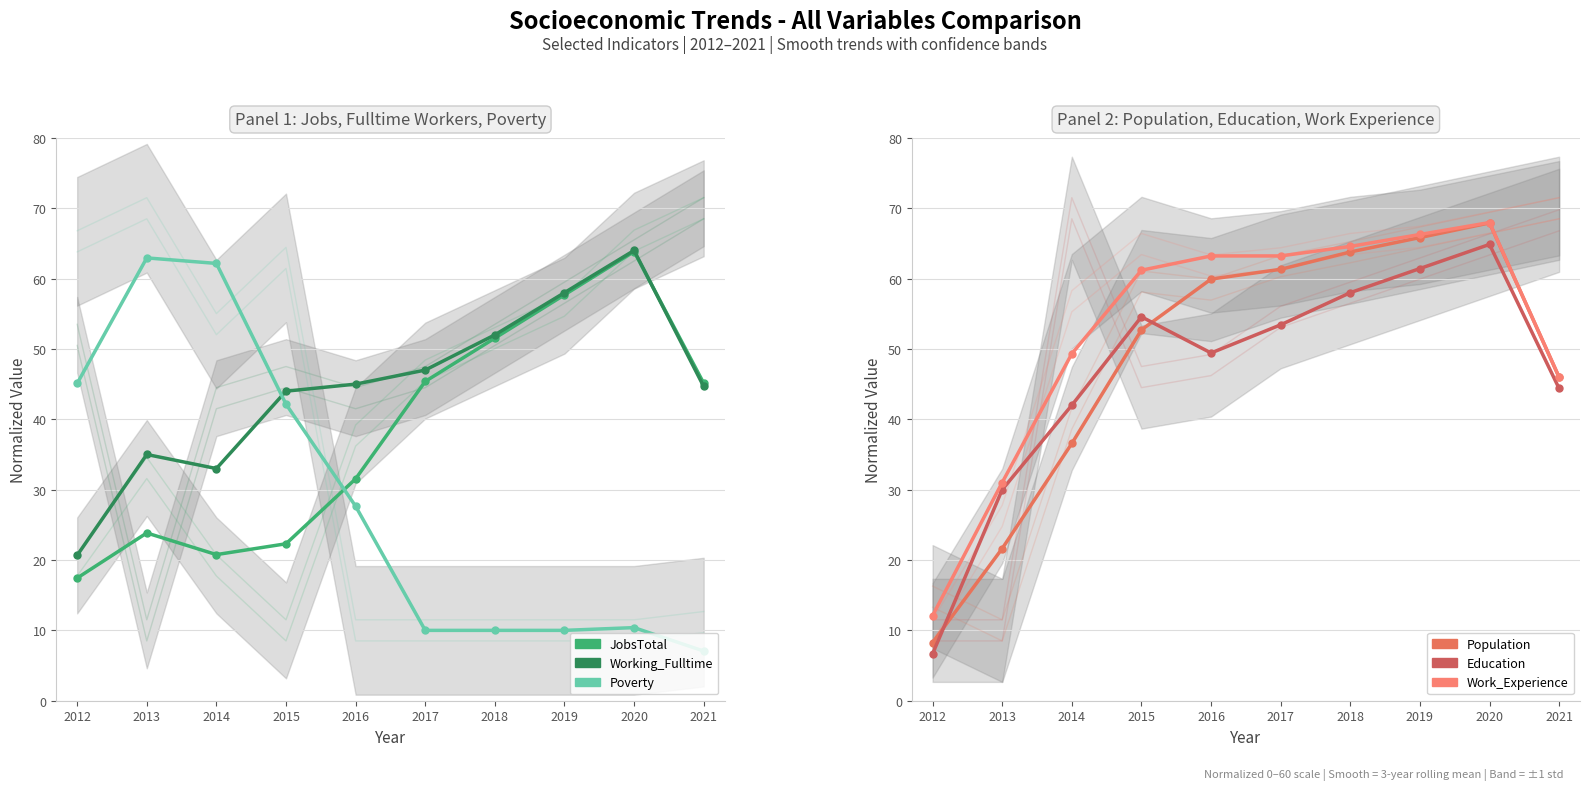

Reading left to right, extract all data points from this chart.

JobsTotal: 2012=17.4	2013=23.8	2014=20.8	2015=22.3	2016=31.5	2017=45.4	2018=51.5	2019=57.7	2020=63.8	2021=45.1
Working_Fulltime: 2012=20.7	2013=35.0	2014=33.0	2015=44.0	2016=45.0	2017=47.0	2018=52.0	2019=58.0	2020=64.0	2021=44.7
Poverty: 2012=45.1	2013=62.9	2014=62.2	2015=42.2	2016=27.6	2017=10.0	2018=10.0	2019=10.0	2020=10.4	2021=7.1
Population: 2012=8.3	2013=21.6	2014=36.6	2015=52.7	2016=59.9	2017=61.3	2018=63.8	2019=65.8	2020=67.9	2021=46.0
Education: 2012=6.7	2013=30.0	2014=42.0	2015=54.6	2016=49.4	2017=53.4	2018=58.0	2019=61.4	2020=64.9	2021=44.4
Work_Experience: 2012=12.1	2013=31.0	2014=49.3	2015=61.2	2016=63.2	2017=63.2	2018=64.6	2019=66.3	2020=68.0	2021=46.0